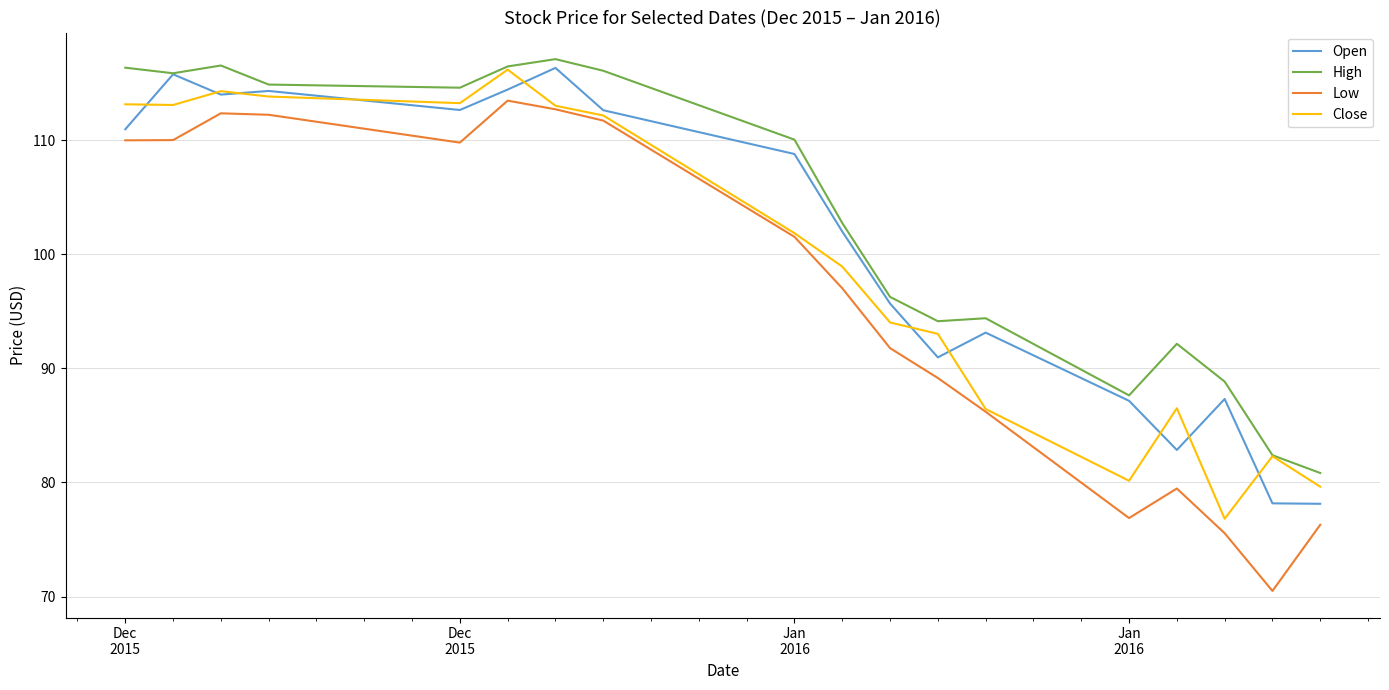

What is the difference between the maximum and minimum values in the Close series?

39.4